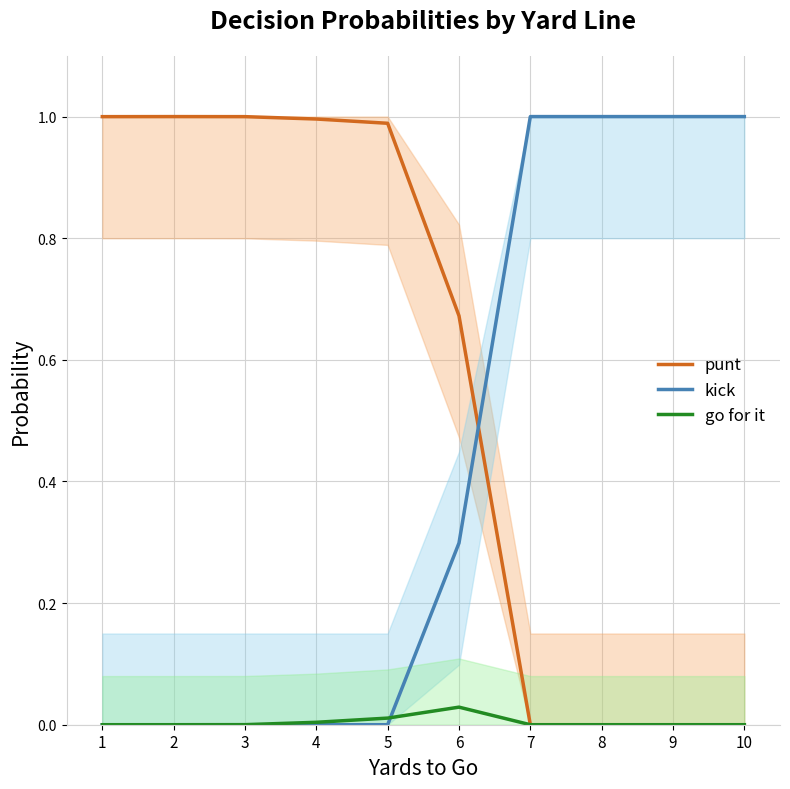

In punt, how many points are higher than both neighbors (excluding endpoints)?

1